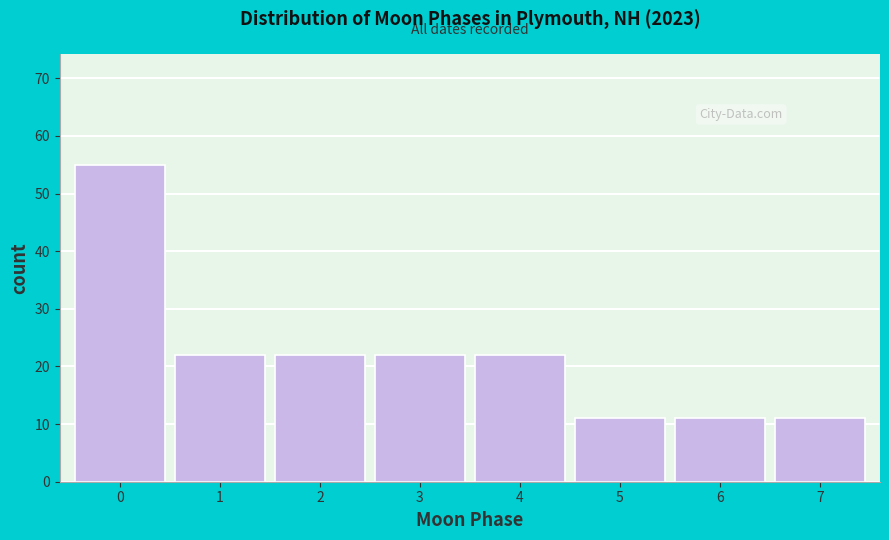

Reading left to right, list all the values displayed in this chart.

55	22	22	22	22	11	11	11